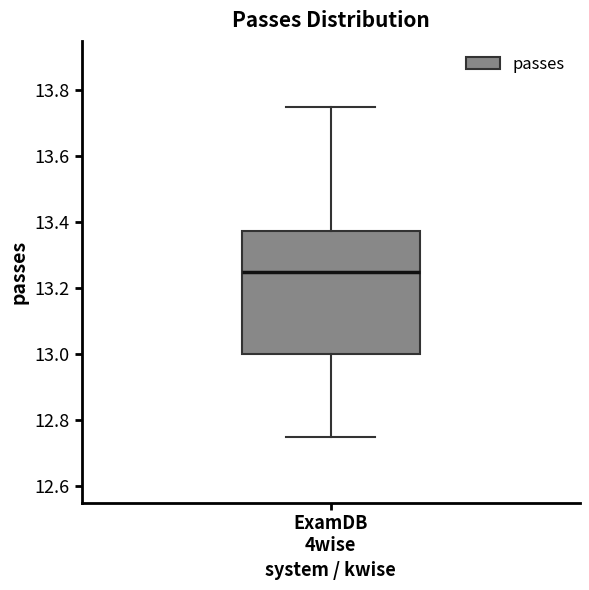

Read this box plot against the y-axis: the position of the median line, the range covered by the box, and the ends of both whiskers. The values are not printed on the chart, so give them approximately, as read against the axis.

median 13.26, box 13.00 to 13.38, whiskers 12.76 to 13.76